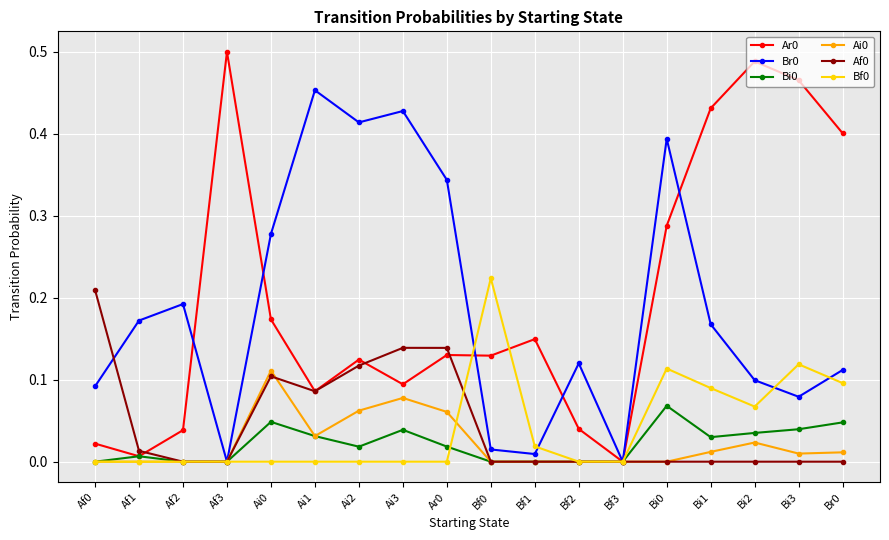

Where is the first local minimum for Ar0?

Af1